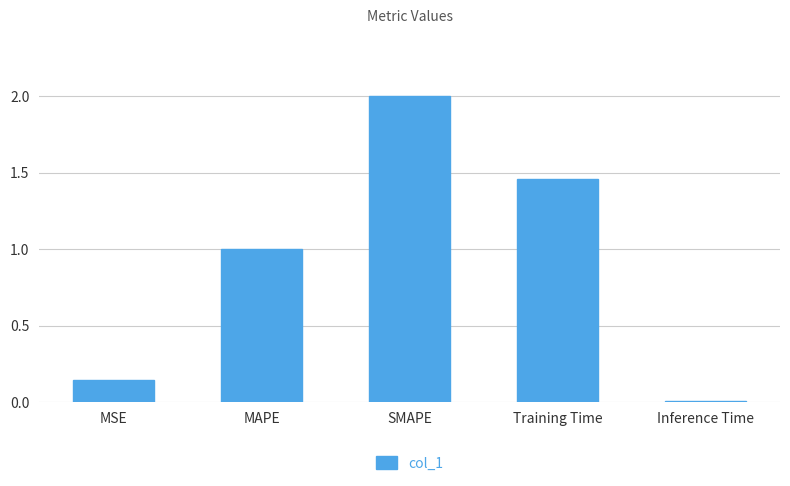

What is the difference between the maximum and minimum values?

2.0